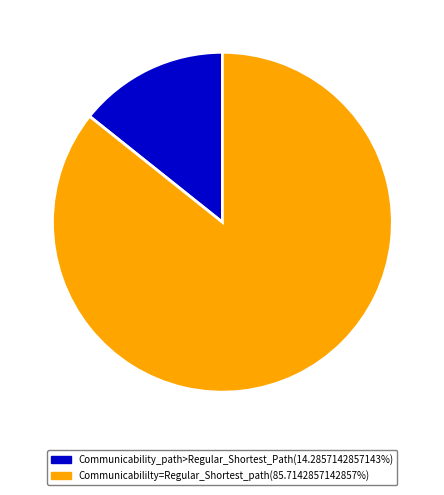

Count the number of slices in the pie.

2